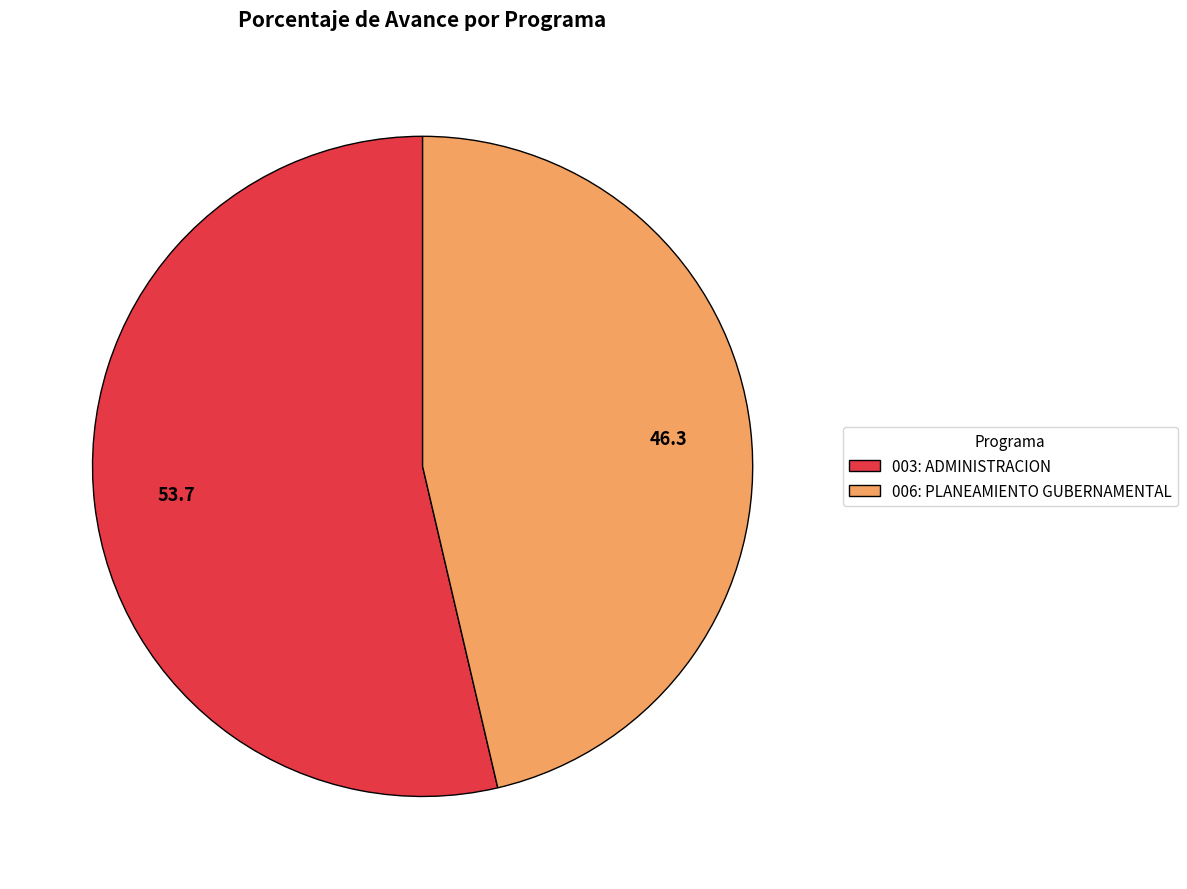

Which slice represents more than half of the pie?

003: ADMINISTRACION